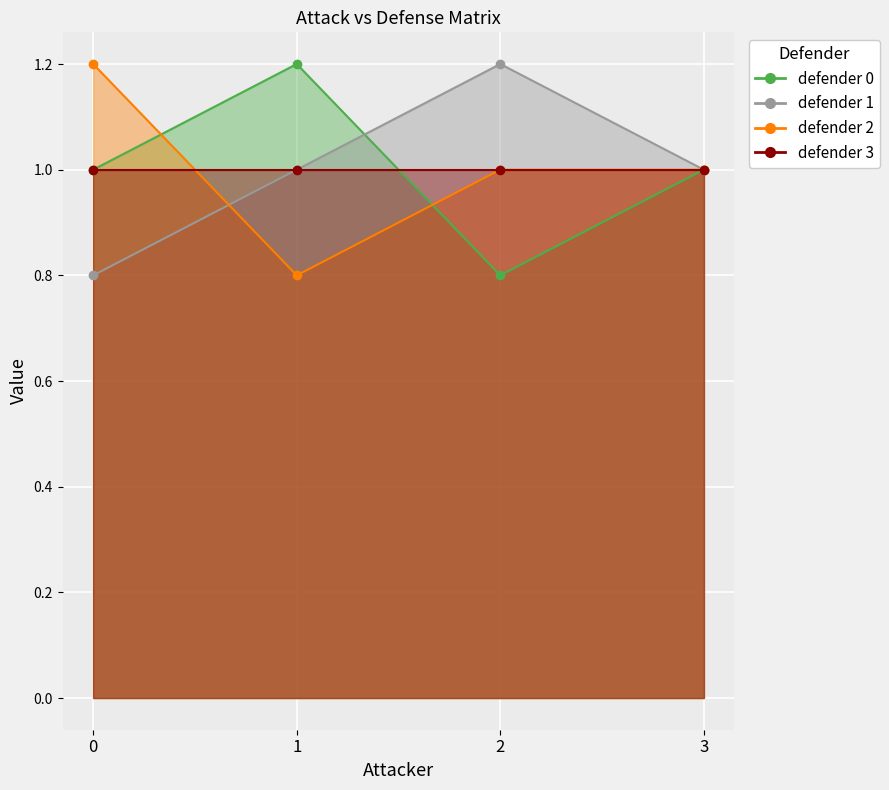

True or false: 1 and 2 intersect in this chart.

True